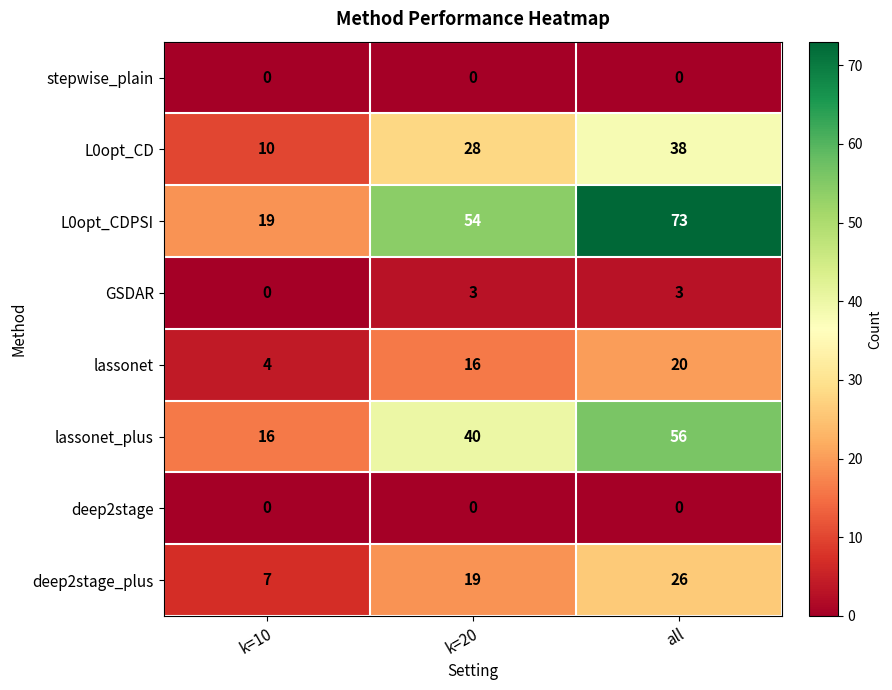

Where is lassonet nearest to the value 12?

k=20